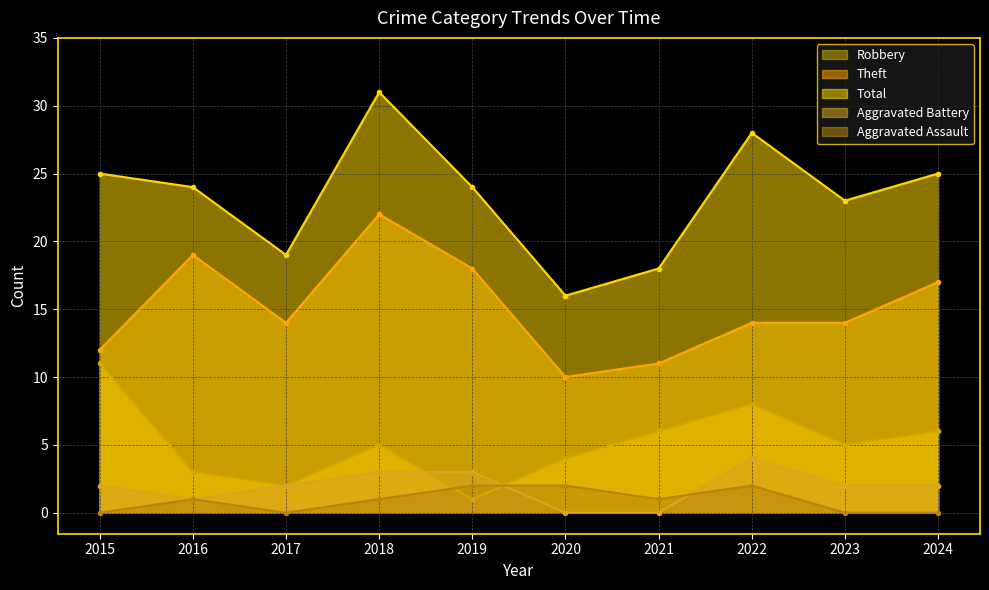

What is the difference between the highest and lowest values at 2019?

23